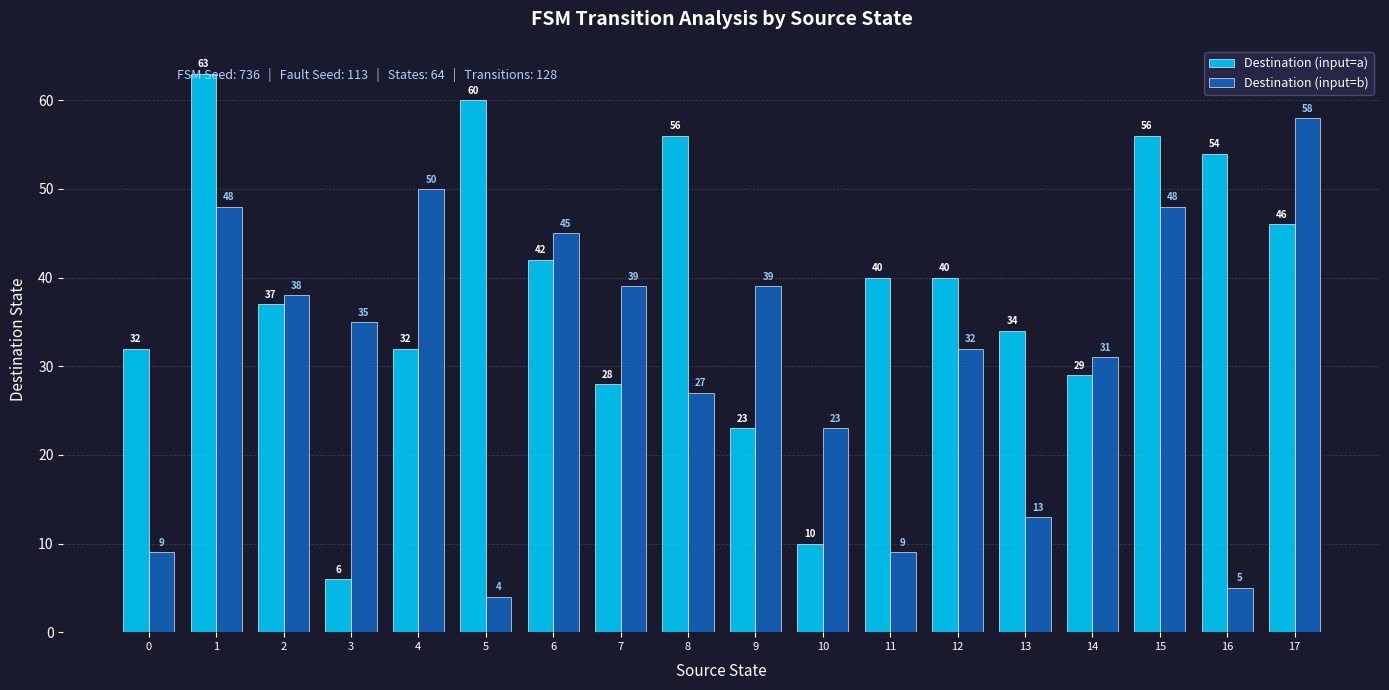

What is the difference between the highest and lowest values at 16?

49